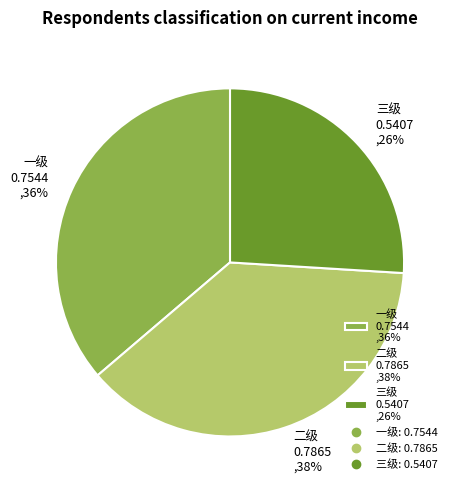

Between 一级 and 二级, which is larger?

二级